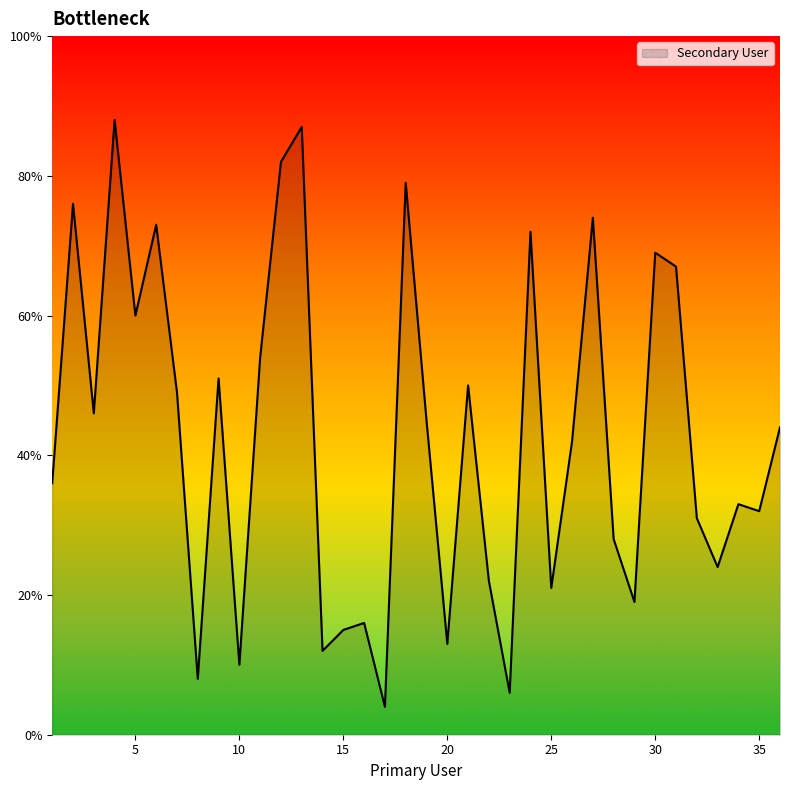

What is the difference between the maximum and minimum values?

84